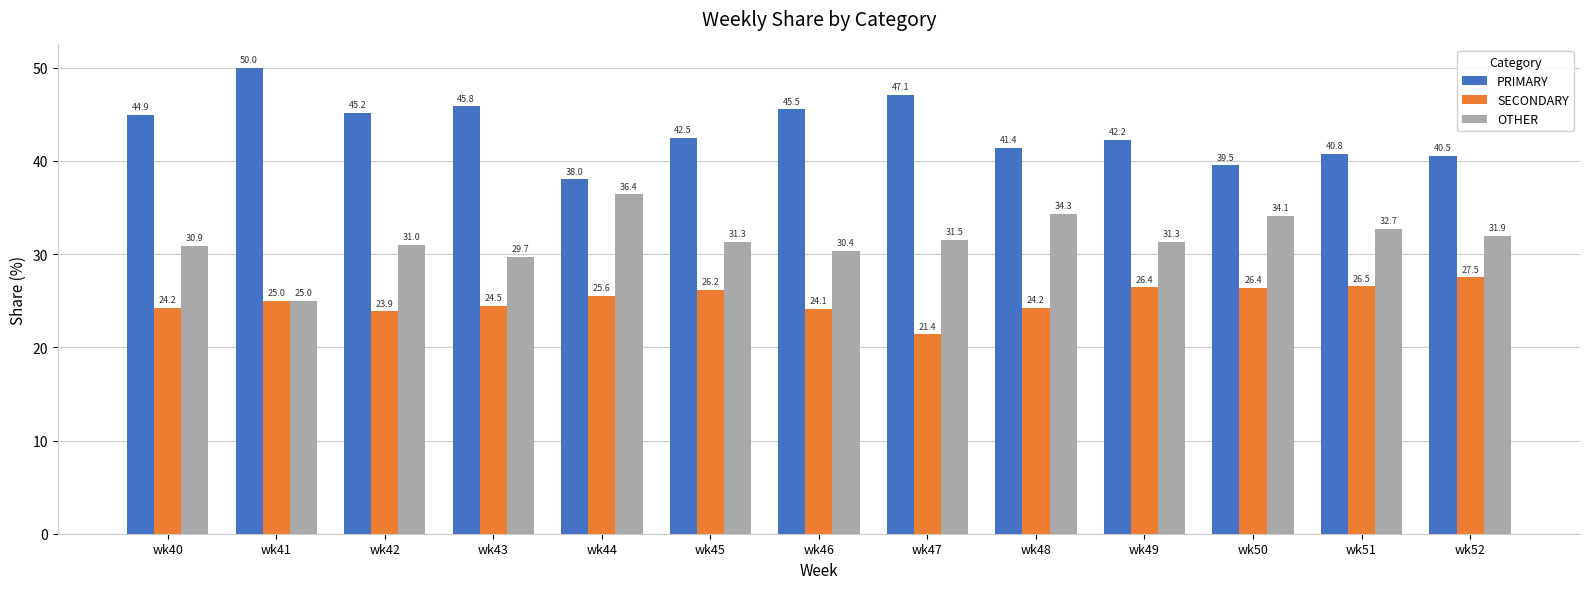

Rank the series by their maximum value, from lowest to highest.

SECONDARY, OTHER, PRIMARY